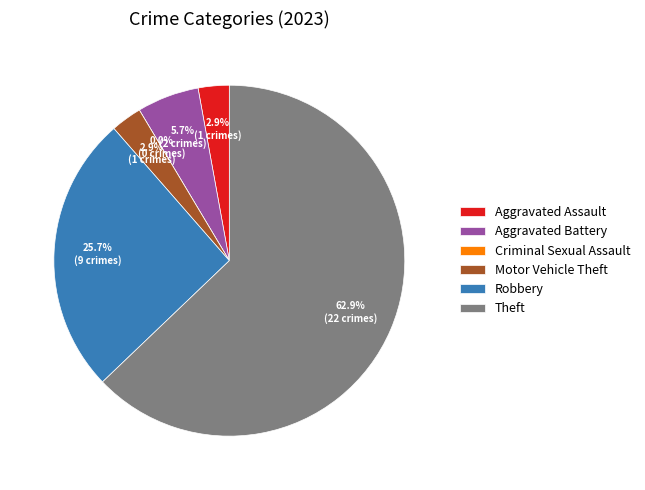

What is the ratio of the value at Theft to the value at Robbery?

2.4